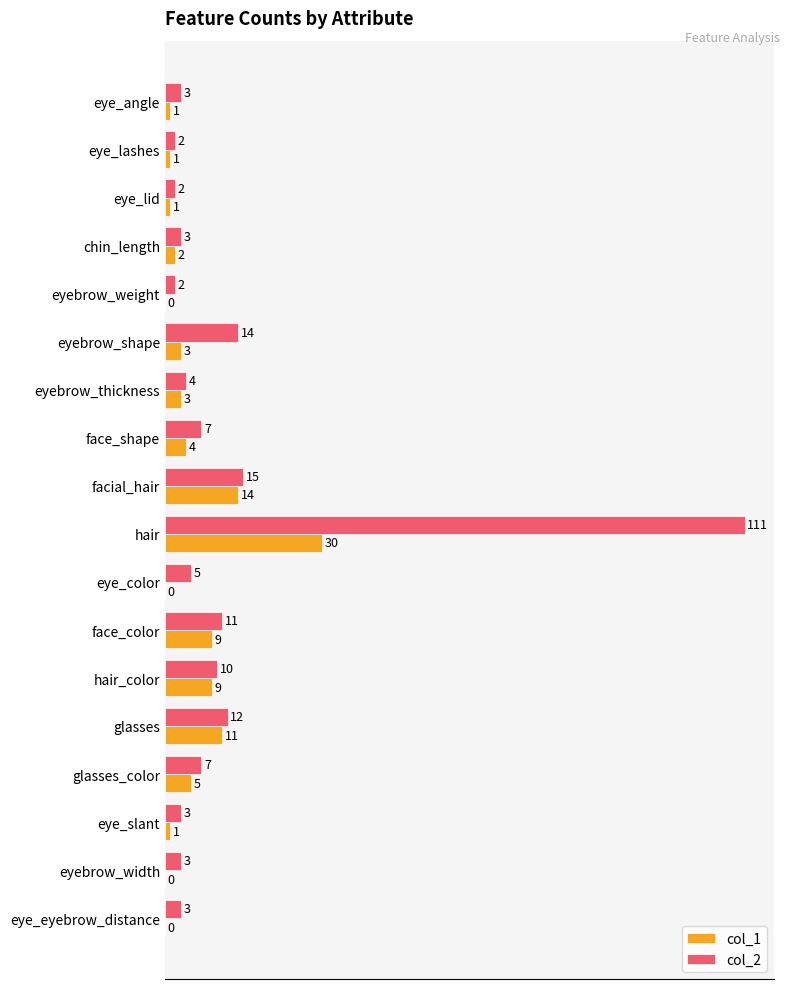

Count the number of data series in this chart.

2